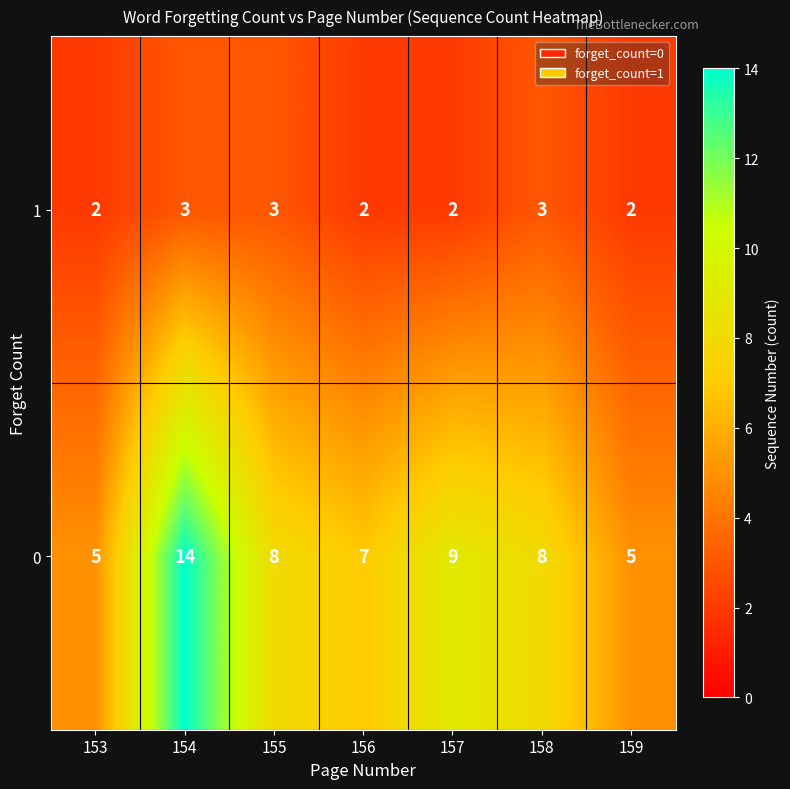

What is the difference between the highest and lowest values at 158?

5